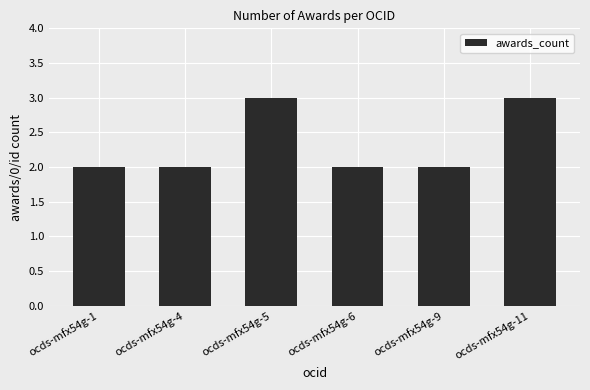

What is the maximum value shown in the chart?

3